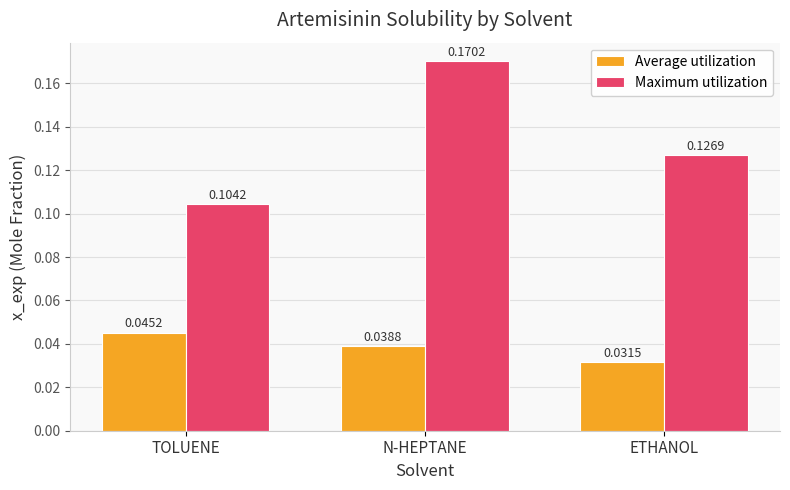

Rank the series at ETHANOL from lowest to highest value.

Average utilization, Maximum utilization